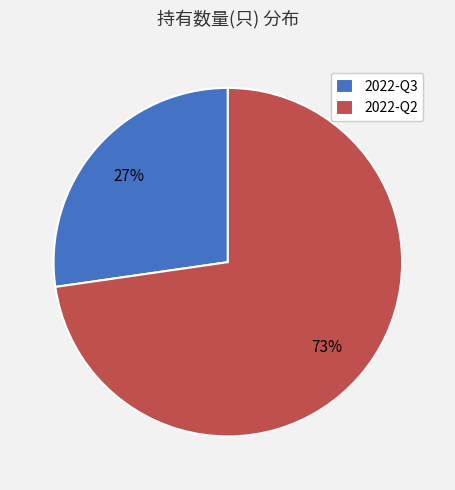

Which slice is the smallest?

2022-Q3